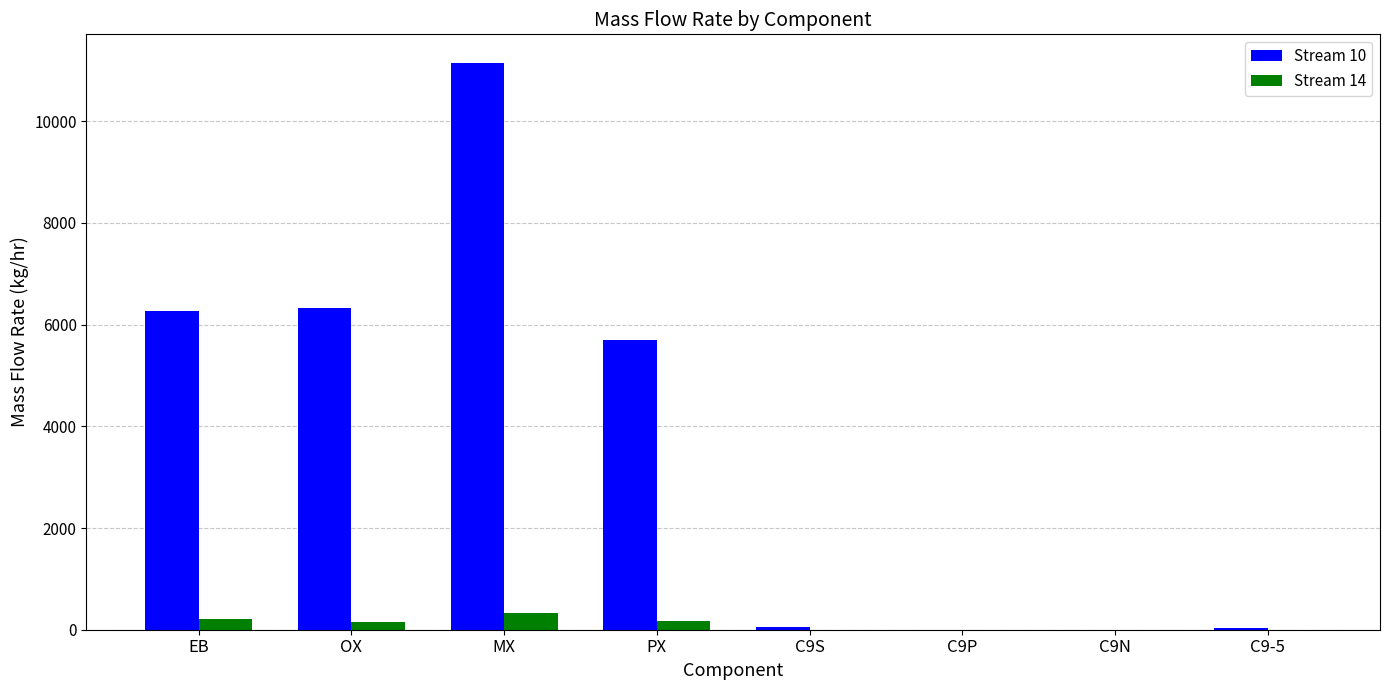

How many data points in Stream 10 are above 5703?

4